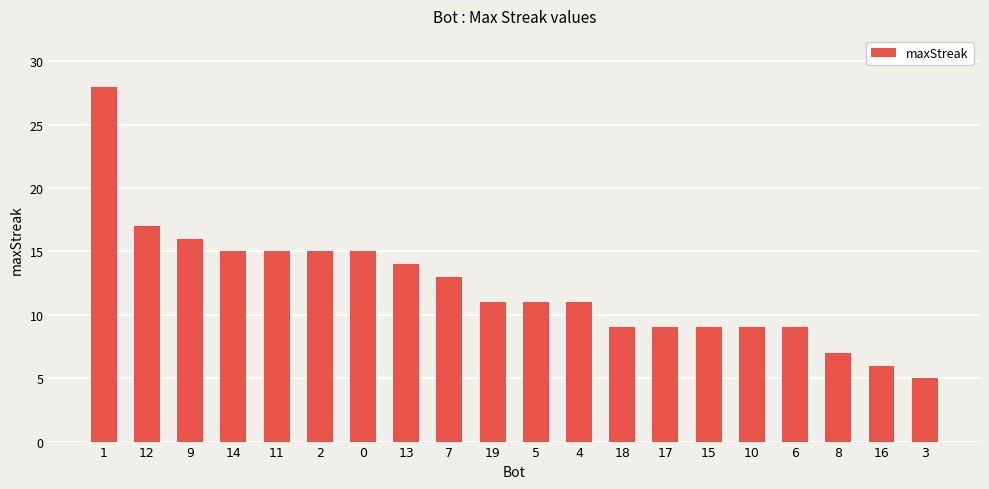

What is the sum of all values?

244